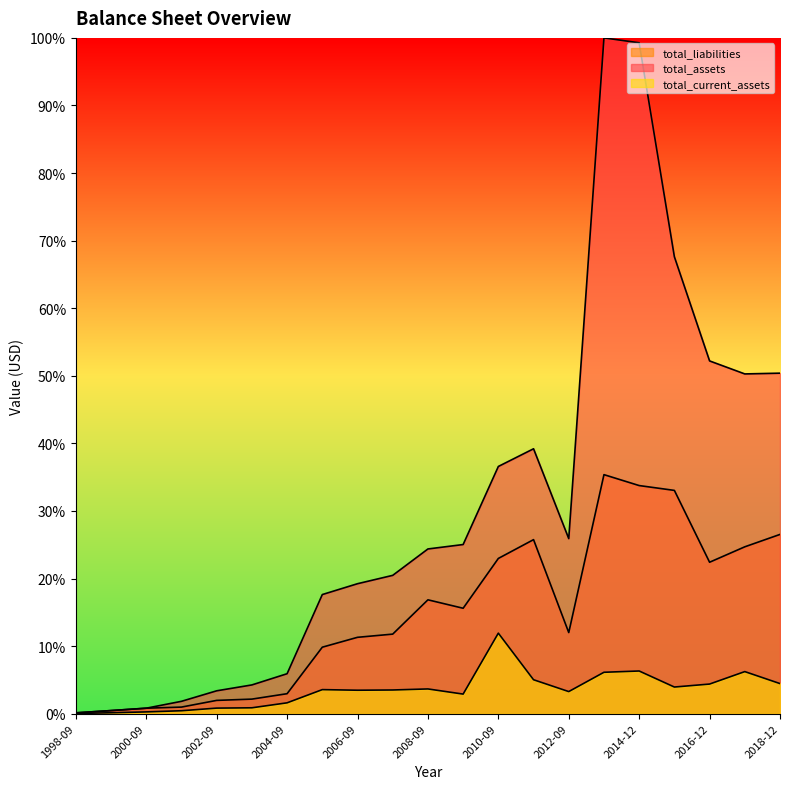

True or false: total_liabilities and total_assets intersect in this chart.

False